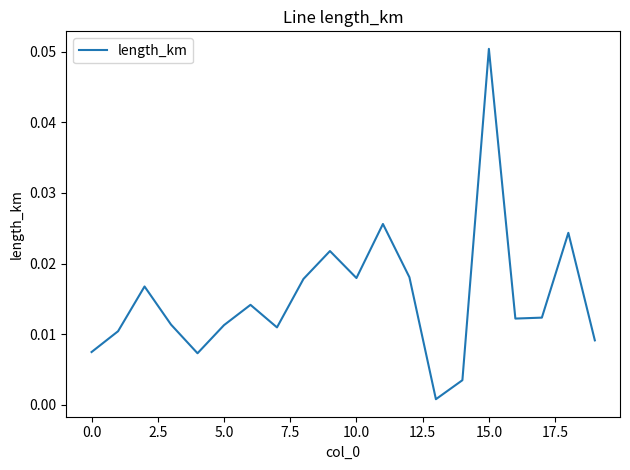

Which label corresponds to the largest value in the chart?

15.0